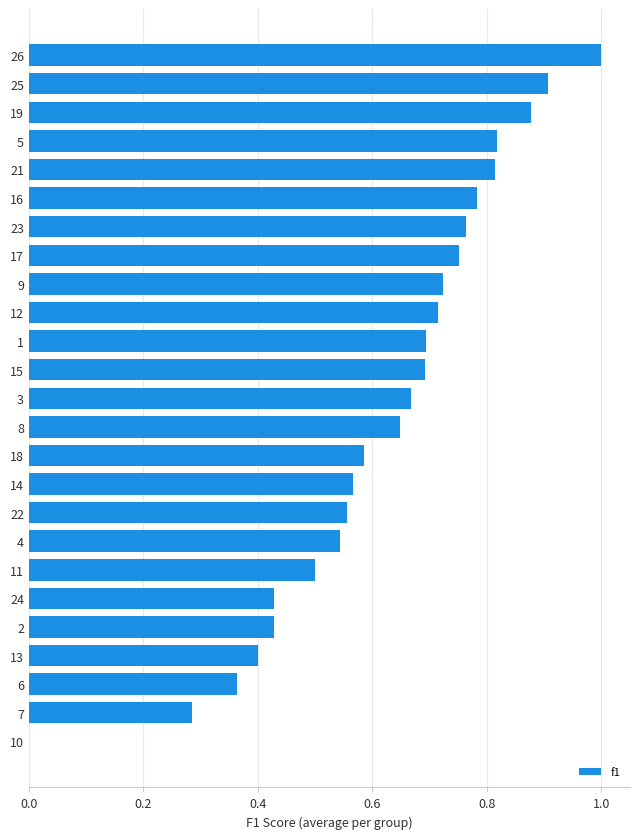

Which category has the highest value across all series?

26